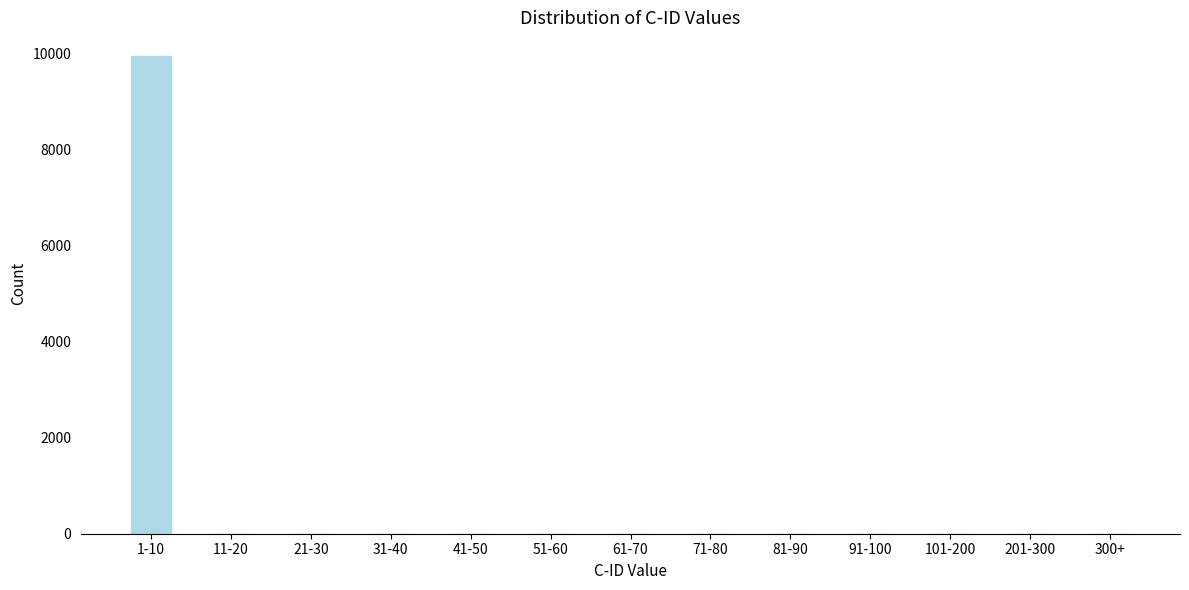

Reading left to right, what are all the values shown in this chart?

1-10=9951	11-20=0	21-30=0	31-40=0	41-50=0	51-60=0	61-70=0	71-80=0	81-90=0	91-100=0	101-200=0	201-300=0	300+=0